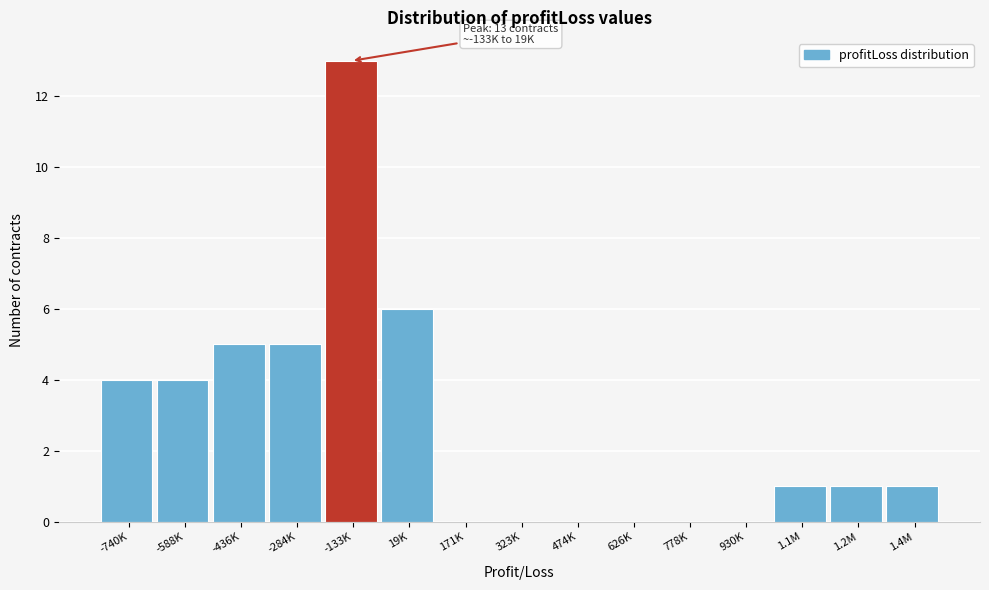

Reading right to left, extract all data points from this chart.

1.4M=1	1.2M=1	1.1M=1	930K=0	778K=0	626K=0	474K=0	323K=0	171K=0	19K=6	-133K=13	-284K=5	-436K=5	-588K=4	-740K=4